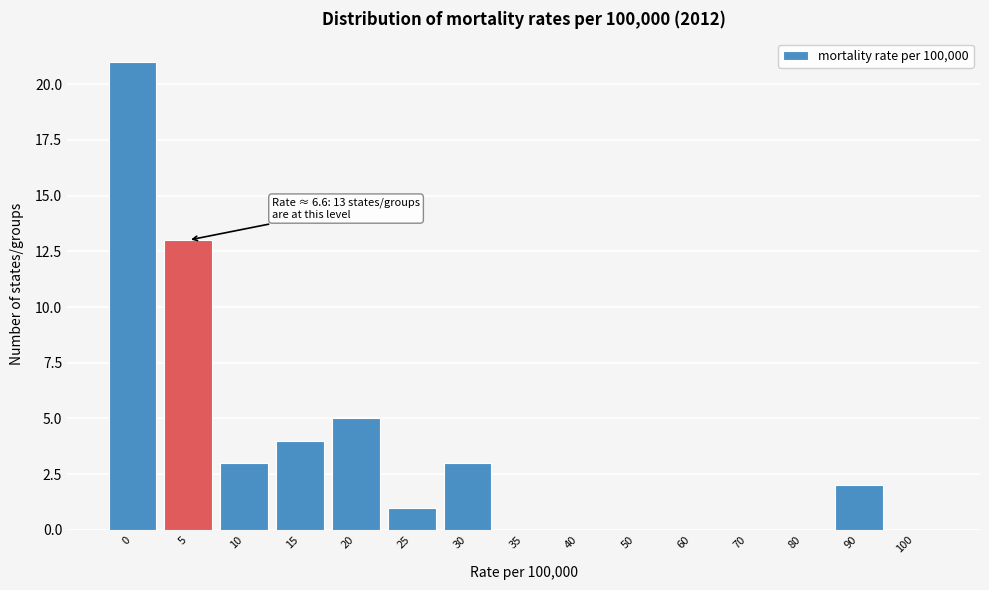

Reading left to right, transcribe all the data shown in this chart.

0=21	5=13	10=3	15=4	20=5	25=1	30=3	35=0	40=0	50=0	60=0	70=0	80=0	90=2	100=0